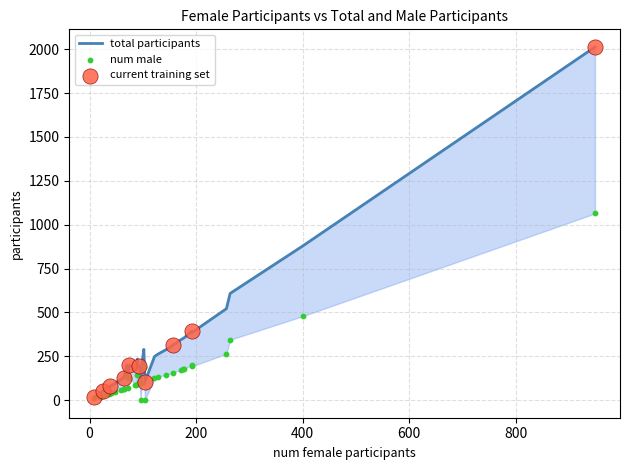

Which series has the largest total across all categories?

total participants